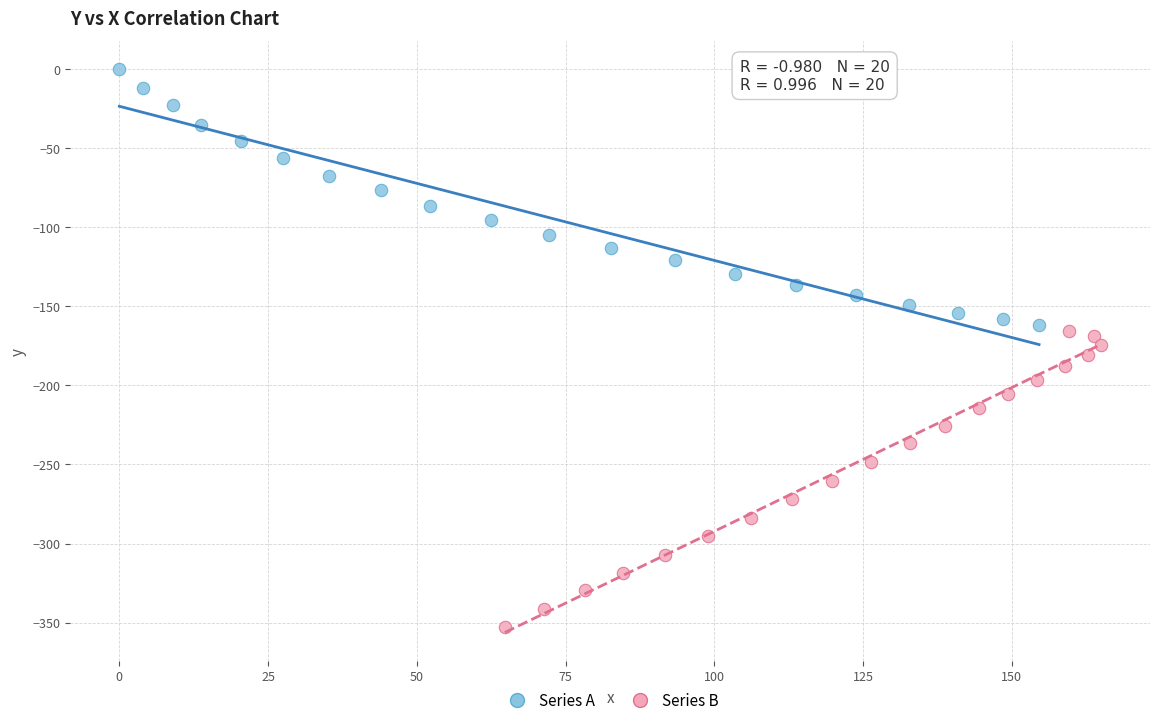

Which series has the largest Y range (max minus min)?

Series B